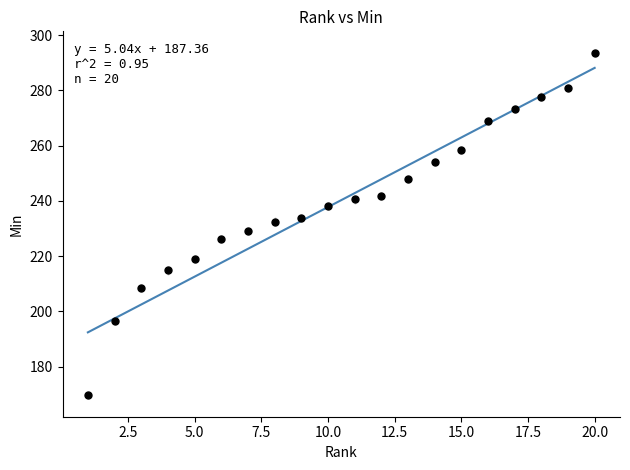

What is the range of X values (max minus min)?

19.0